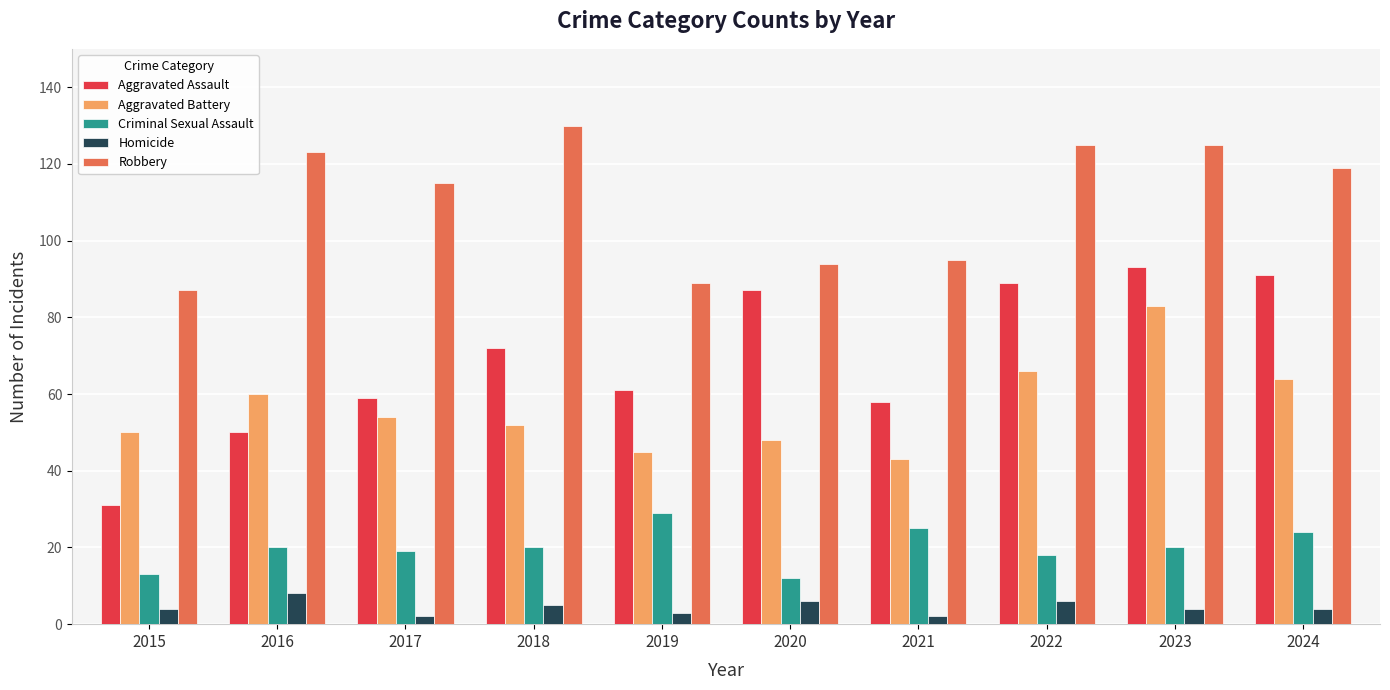

What is the difference between the Aggravated Battery values at 2018 and 2015?

2